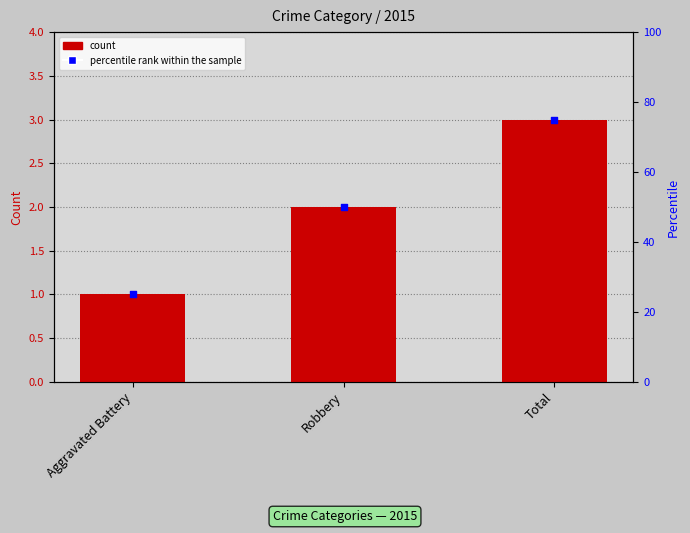

At which category is the sum across all series the highest?

Total